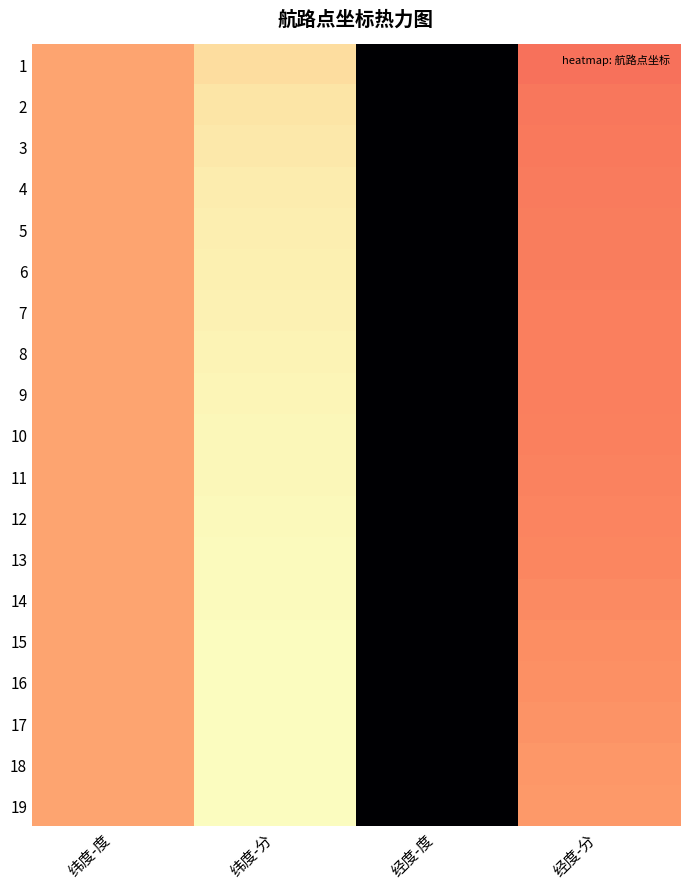

At 经度-度, list the series in order from smallest to largest.

1, 2, 3, 4, 5, 6, 7, 8, 9, 10, 11, 12, 13, 14, 15, 16, 17, 18, 19